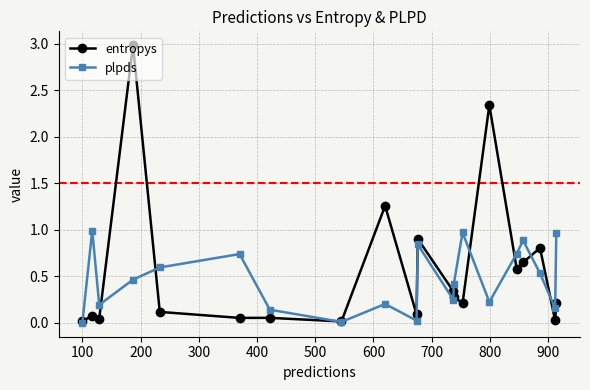

List the series in order of their peak value, lowest first.

plpds, entropys